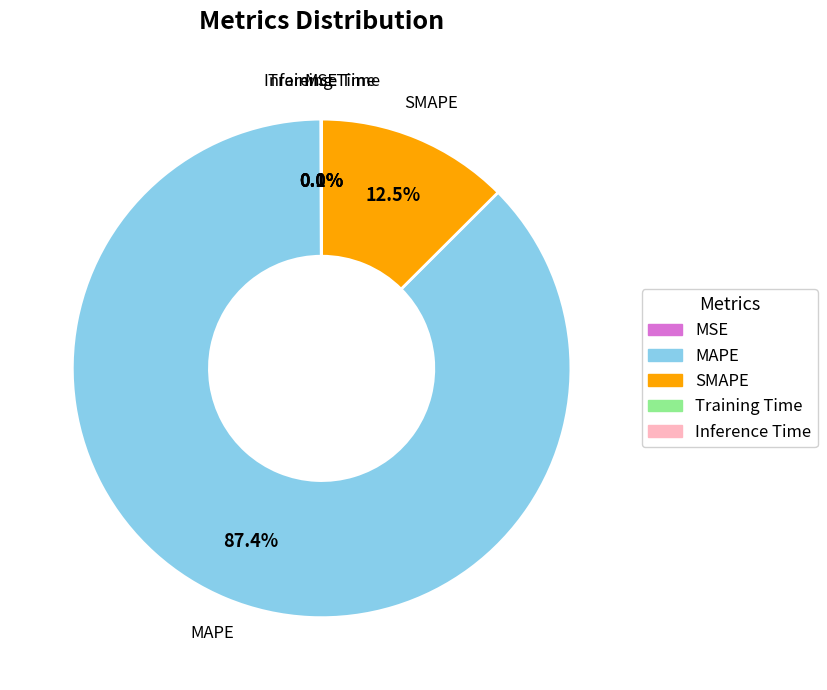

Which slice is the largest?

MAPE